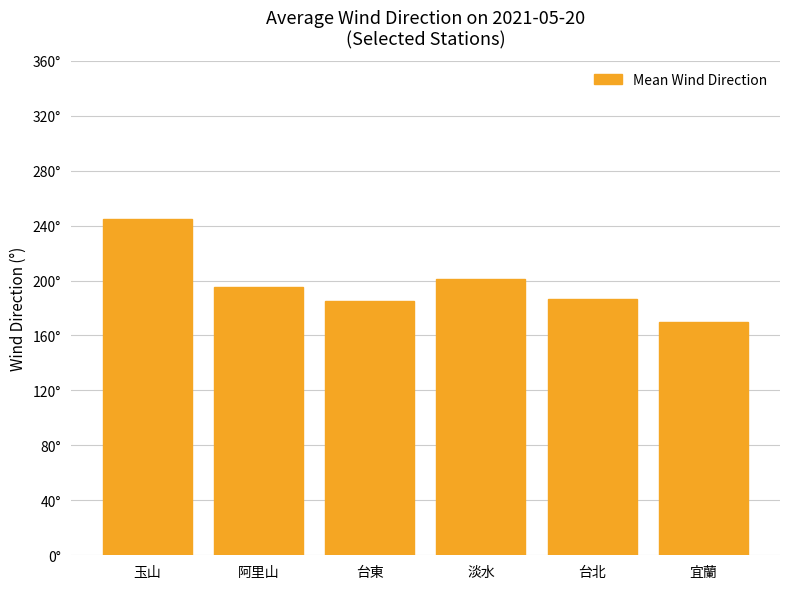

What is the ratio of the value at 阿里山 to the value at 玉山?

0.8